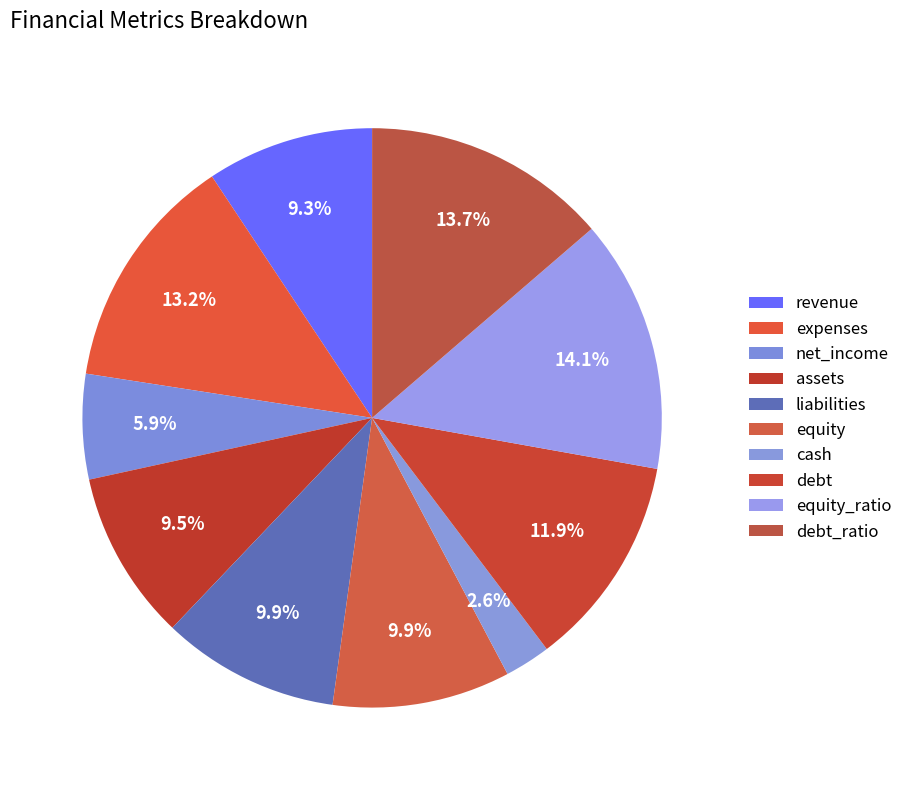

What is the smallest slice in the pie chart?

cash